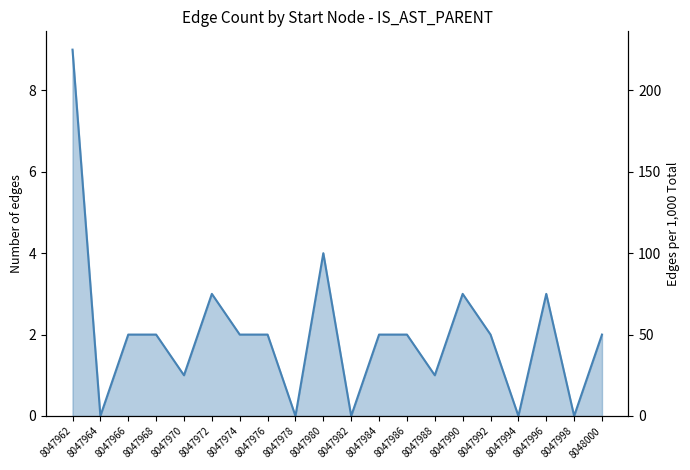

True or false: the data shows 0 at 8047994.

True